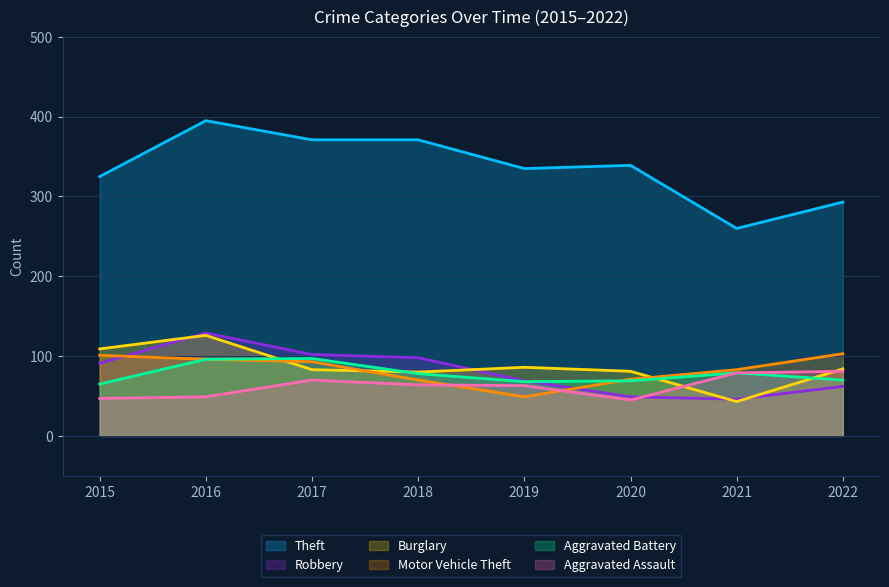

Between 2022 and 2015, which is larger?

2015